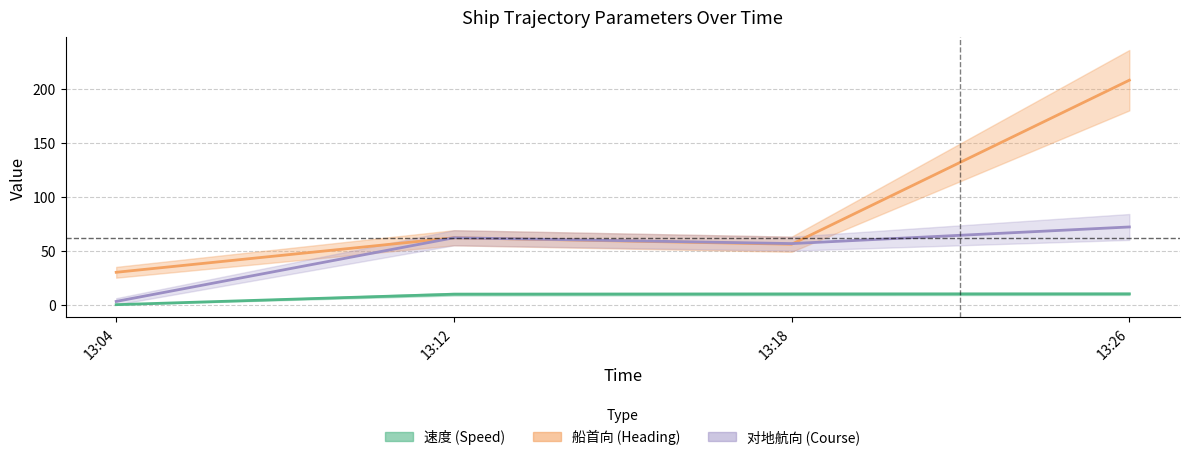

Which series has the widest spread of values?

船首向 (Heading)